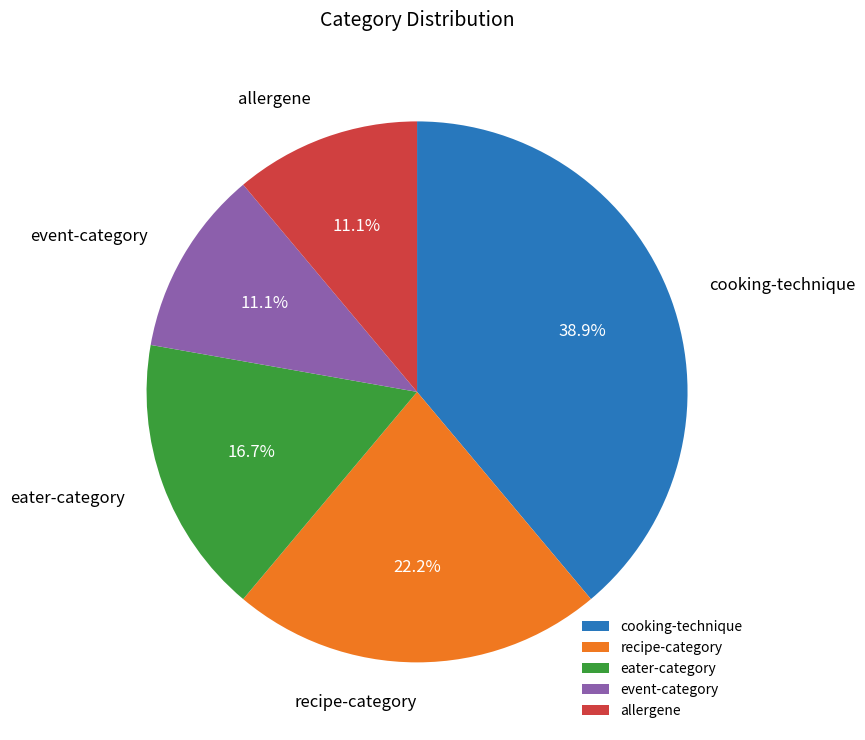

Count the number of slices in the pie.

5